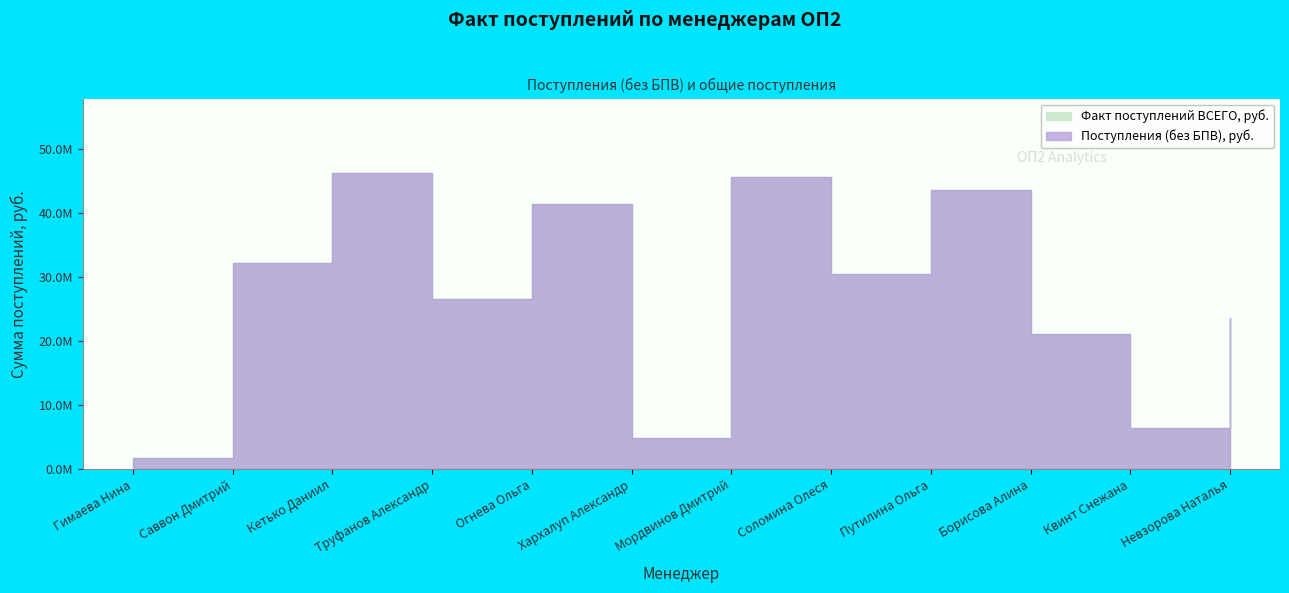

Rank the series at Труфанов Александр from highest to lowest value.

Факт поступлений ВСЕГО, руб., Поступления (без БПВ), руб.